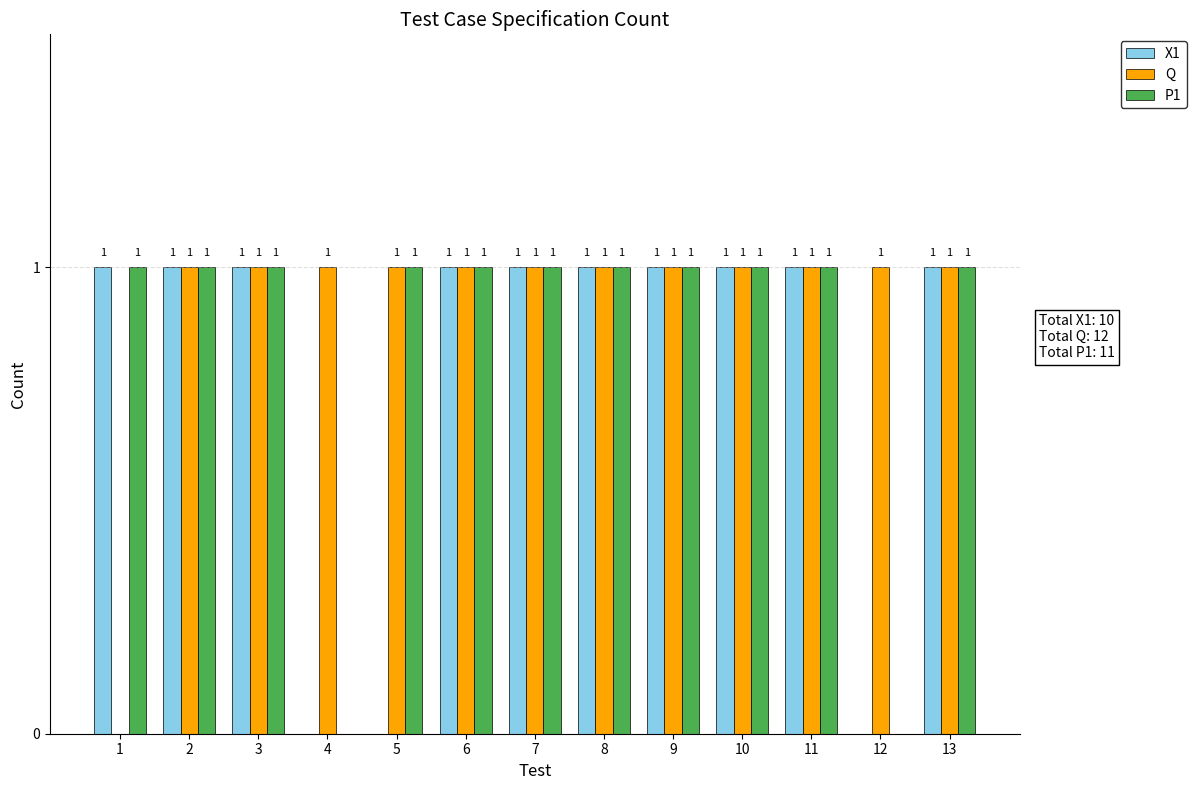

Between 1 and 9, which series saw the biggest shift?

Q